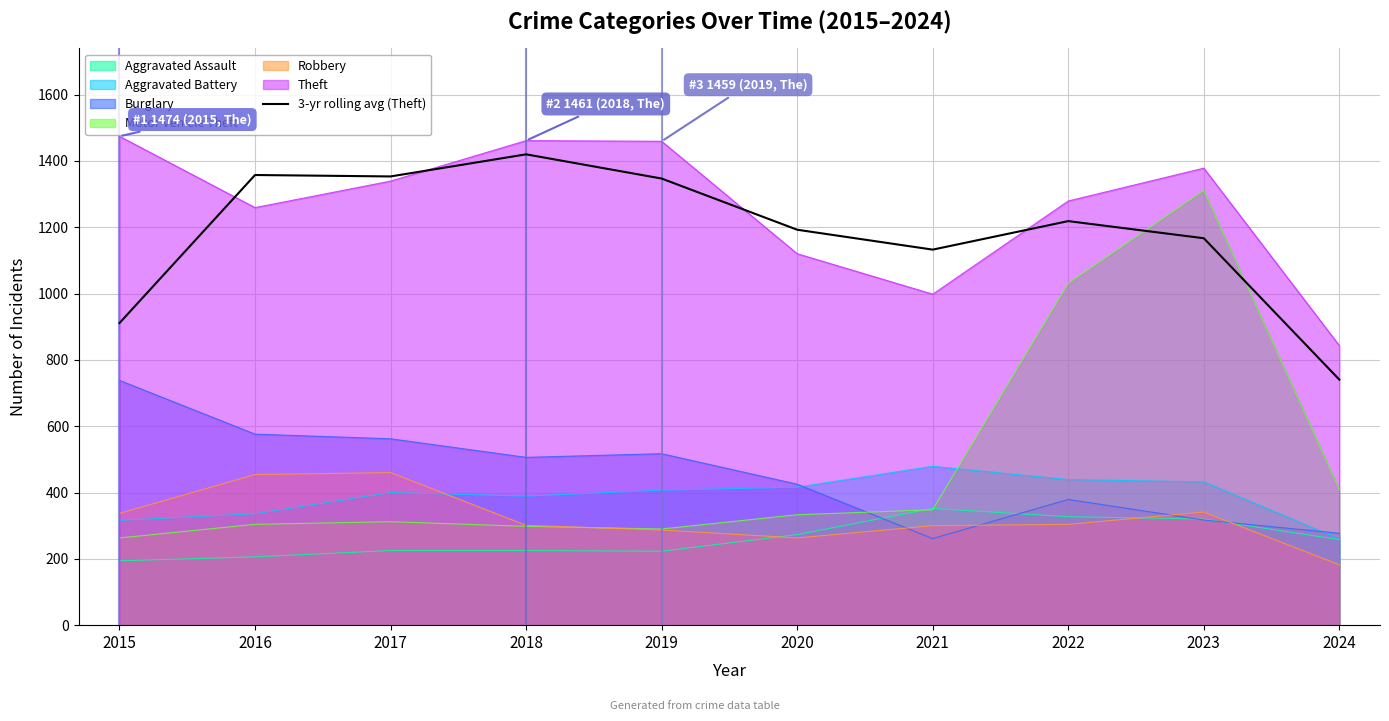

What is the greatest value displayed?

1474.0